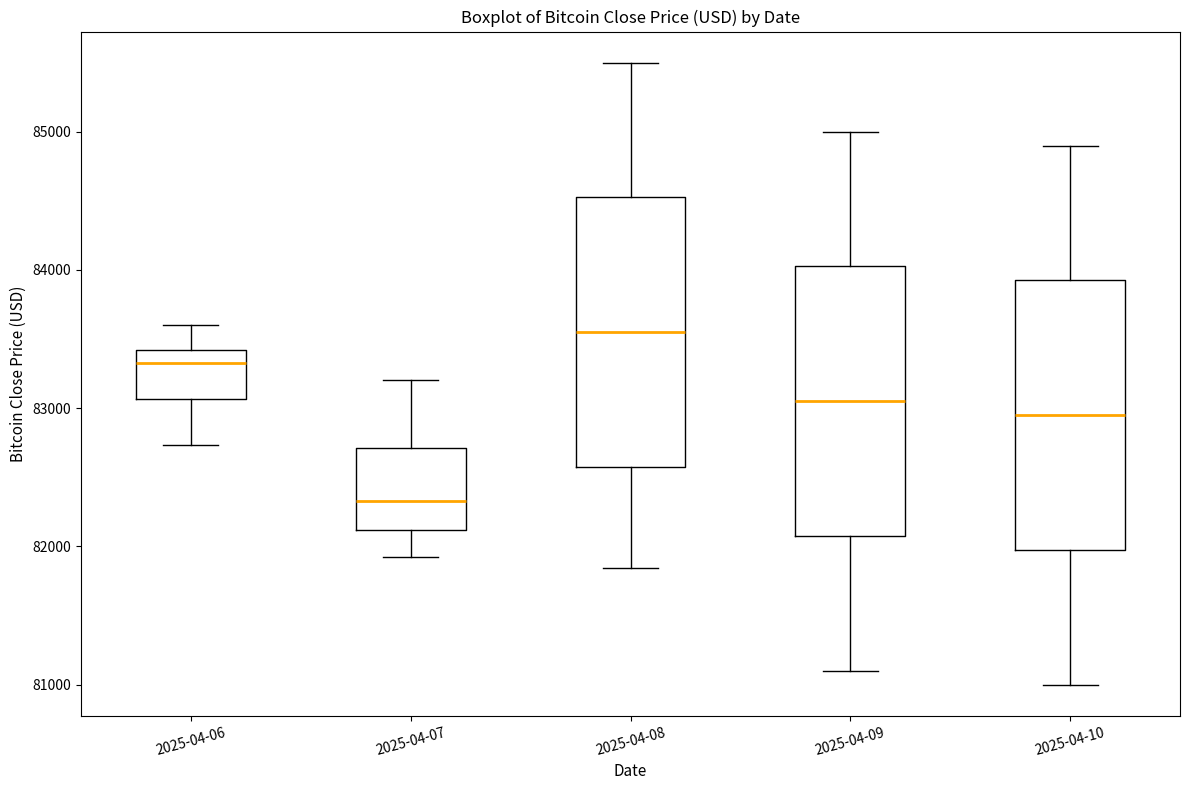

Reading left to right, transcribe this box plot: for each box, give where its median line is, the range the box spans, and where its two whiskers end, as read against the y-axis. The values are not printed on the chart, so give them approximately, as read against the axis.

2025-04-06: median 83300, box 83100 to 83400, whiskers 82700 to 83600
2025-04-07: median 82300, box 82100 to 82700, whiskers 81900 to 83200
2025-04-08: median 83600, box 82600 to 84500, whiskers 81800 to 85500
2025-04-09: median 83100, box 82100 to 84000, whiskers 81100 to 85000
2025-04-10: median 83000, box 82000 to 83900, whiskers 81000 to 84900